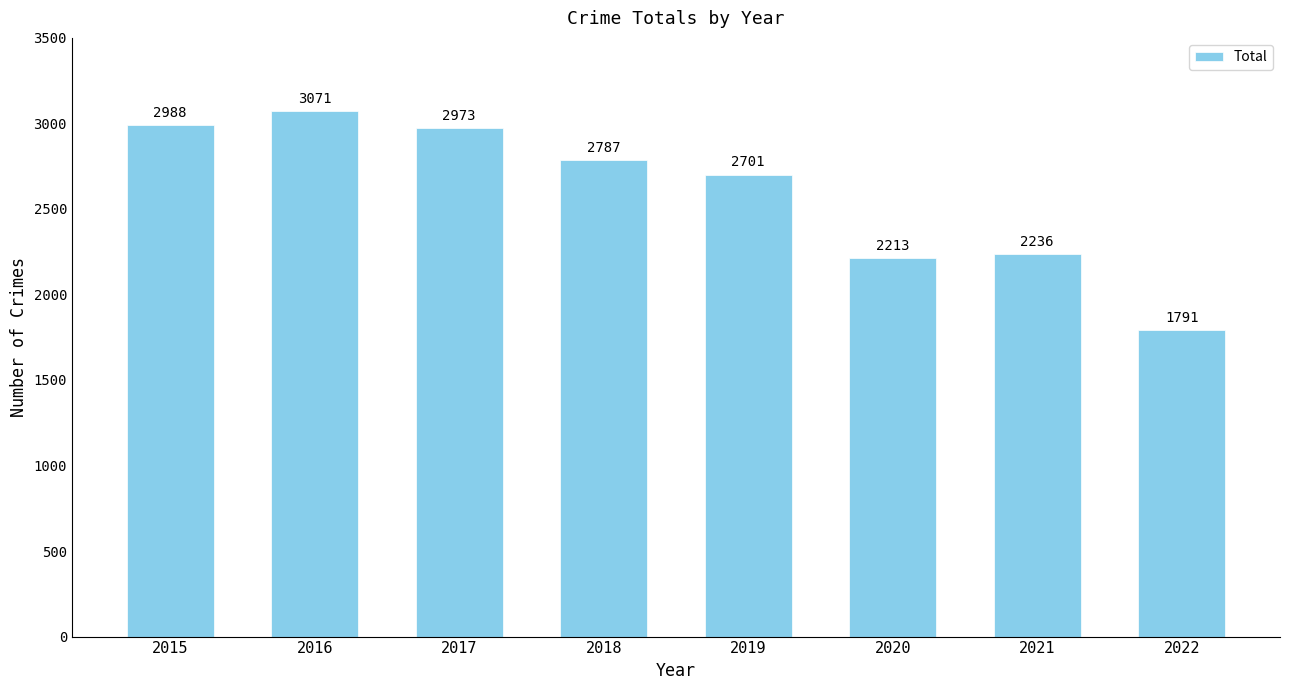

List the labels in order of value, largest first.

2016, 2015, 2017, 2018, 2019, 2021, 2020, 2022